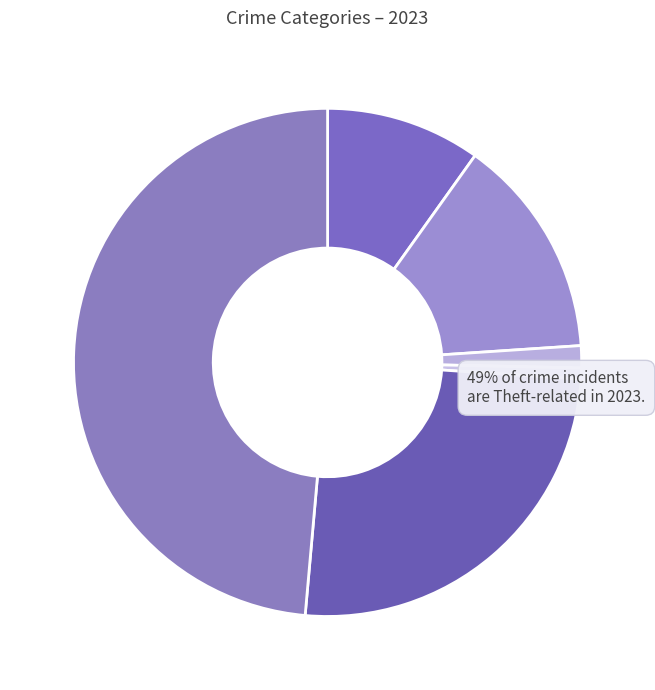

Is it true that Criminal Sexual Assault is 1% of the pie?

True